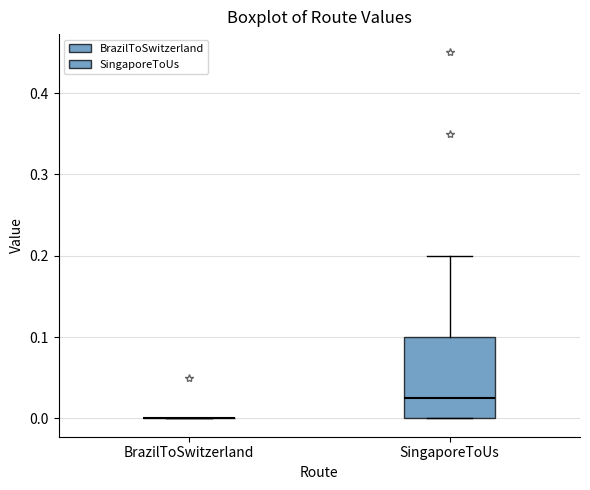

Reading left to right, transcribe this box plot: for each box, give where its median line is, the range the box spans, and where its two whiskers end, as read against the y-axis. The values are not printed on the chart, so give them approximately, as read against the axis.

BrazilToSwitzerland: box collapsed to a line at 0.00, whiskers 0.00 to 0.00
SingaporeToUs: median 0.03, box 0.00 to 0.10, whiskers 0.00 to 0.20